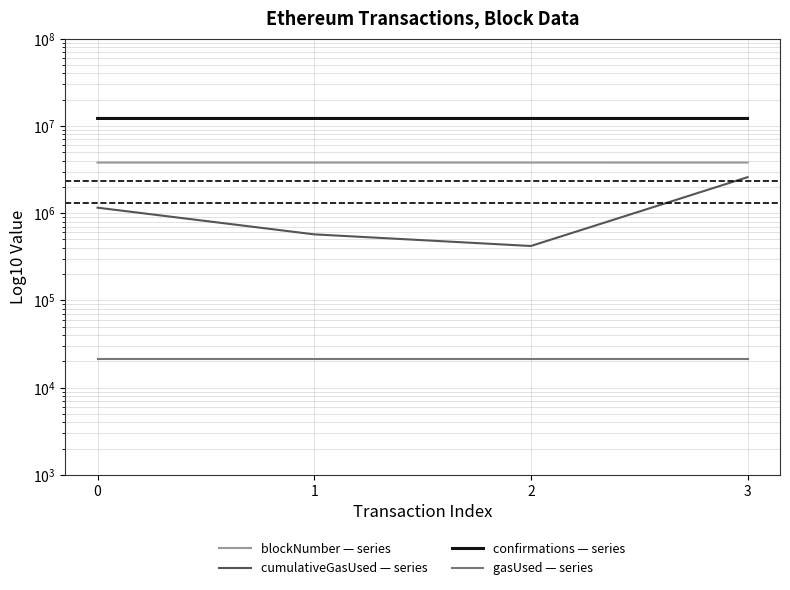

Reading left to right, what are all the values shown in this chart?

blockNumber — series: 3800009	3800011	3800030	3801252
cumulativeGasUsed — series: 1155183	571142	420000	2583000
confirmations — series: 12175048	12175046	12175027	12173805
gasUsed — series: 21000	21000	21000	21000